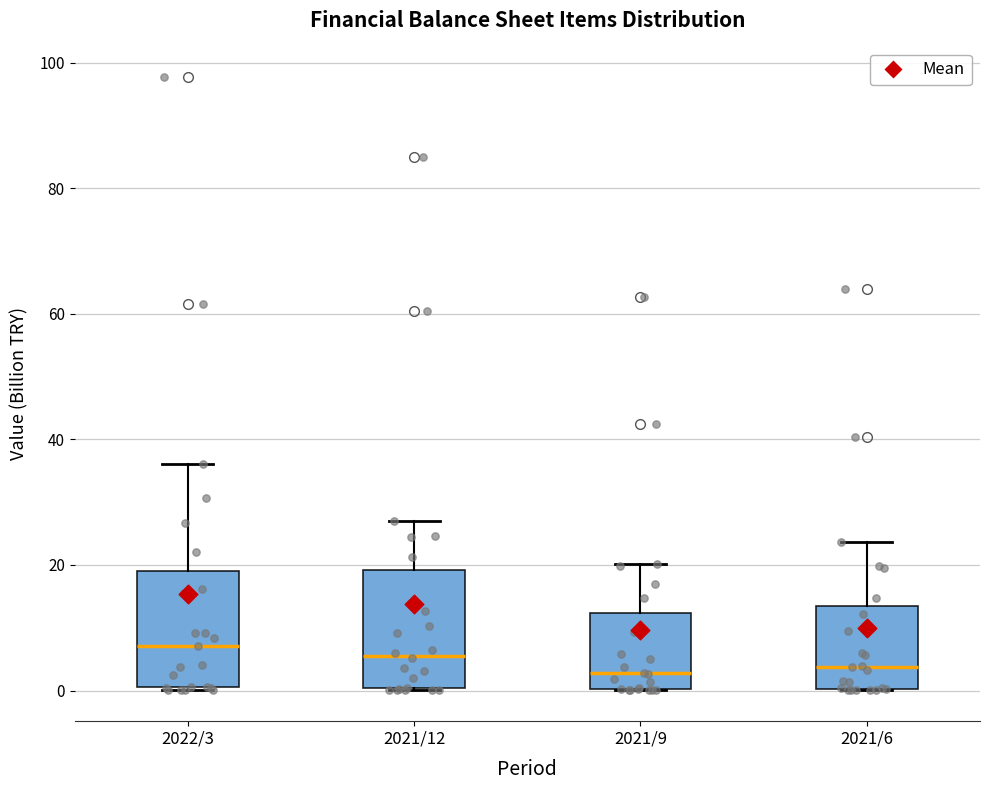

Where is the upper edge of the box for 2022/3 on the y-axis? The values are not printed on the chart, so give them approximately, as read against the axis.

20